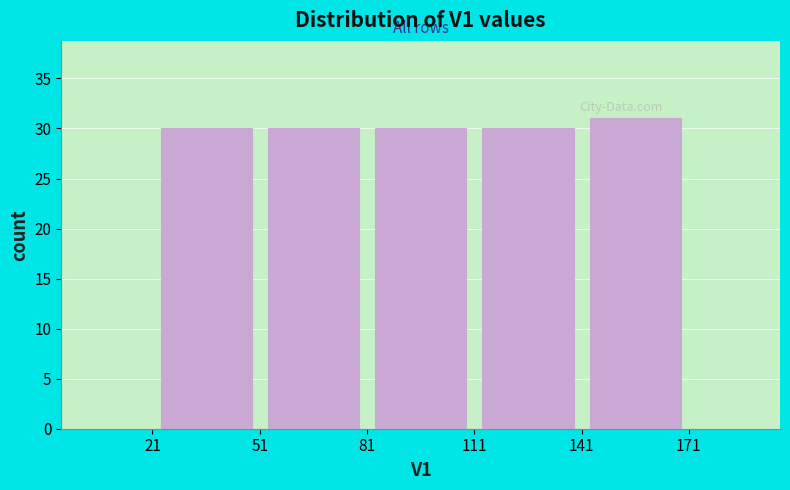

Which range on the x-axis has the tallest bar?

141 to 171